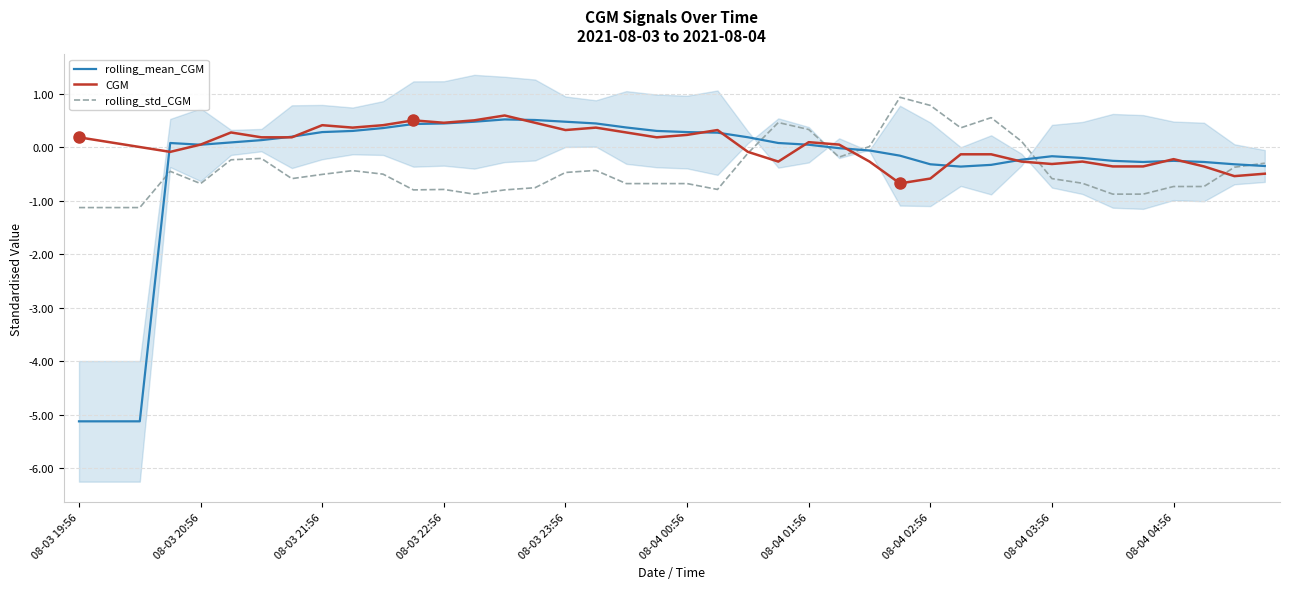

What is the lowest value of the CGM series?

-0.7